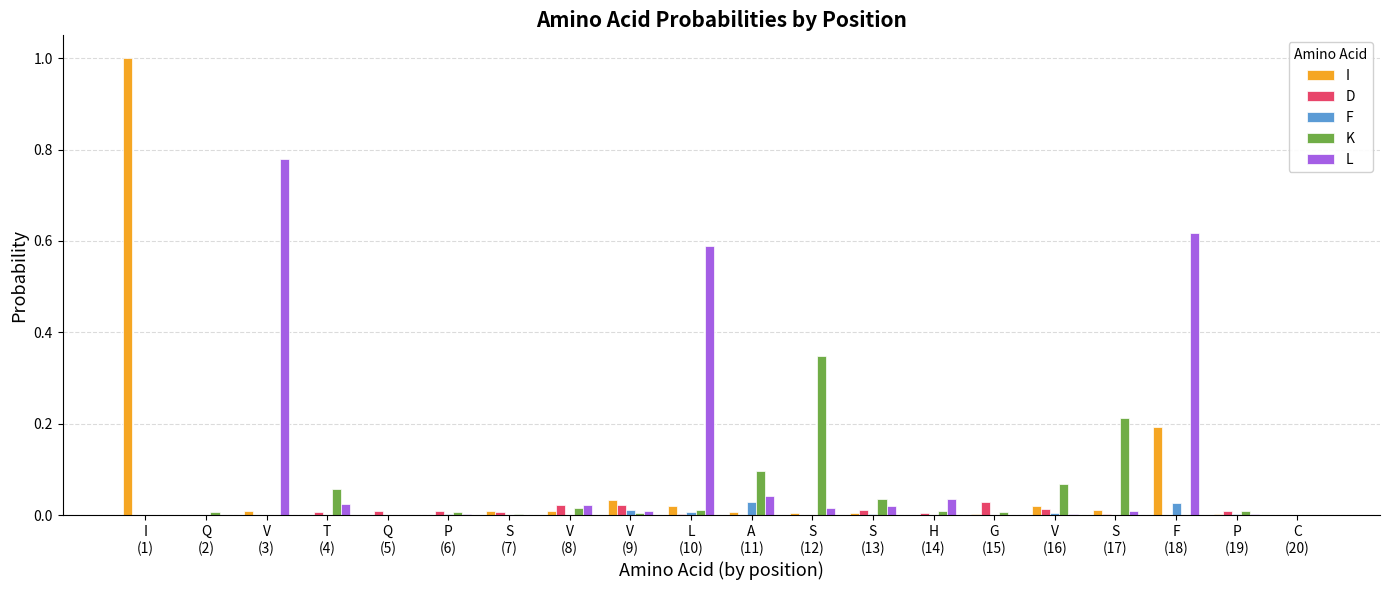

Are the bars horizontal?

No